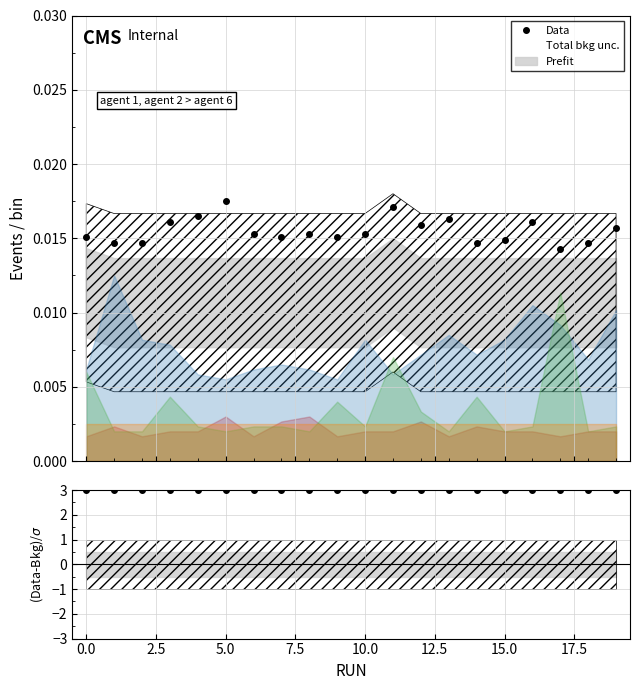

True or false: Data has more than 0 points higher than both neighbors.

True